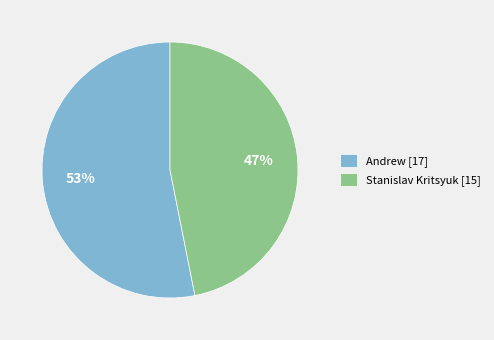

To the nearest percent, what is the average slice percentage?

50%